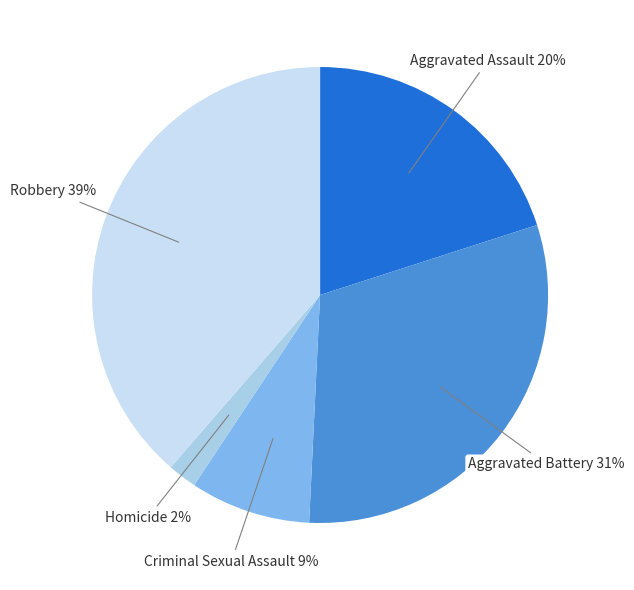

Rank the categories by value from lowest to highest.

Homicide, Criminal Sexual Assault, Aggravated Assault, Aggravated Battery, Robbery